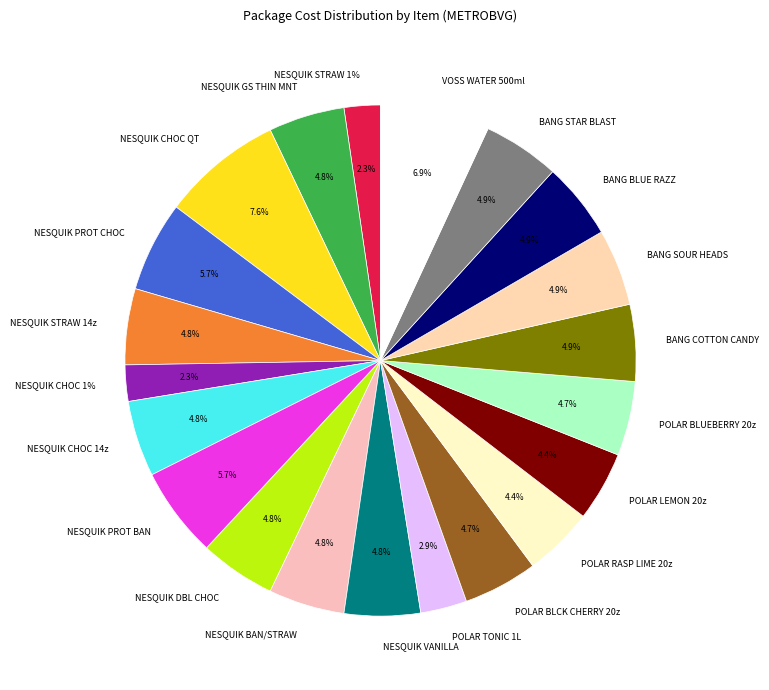

Is it true that BANG BLUE RAZZ 16Z is 5% of the pie?

True